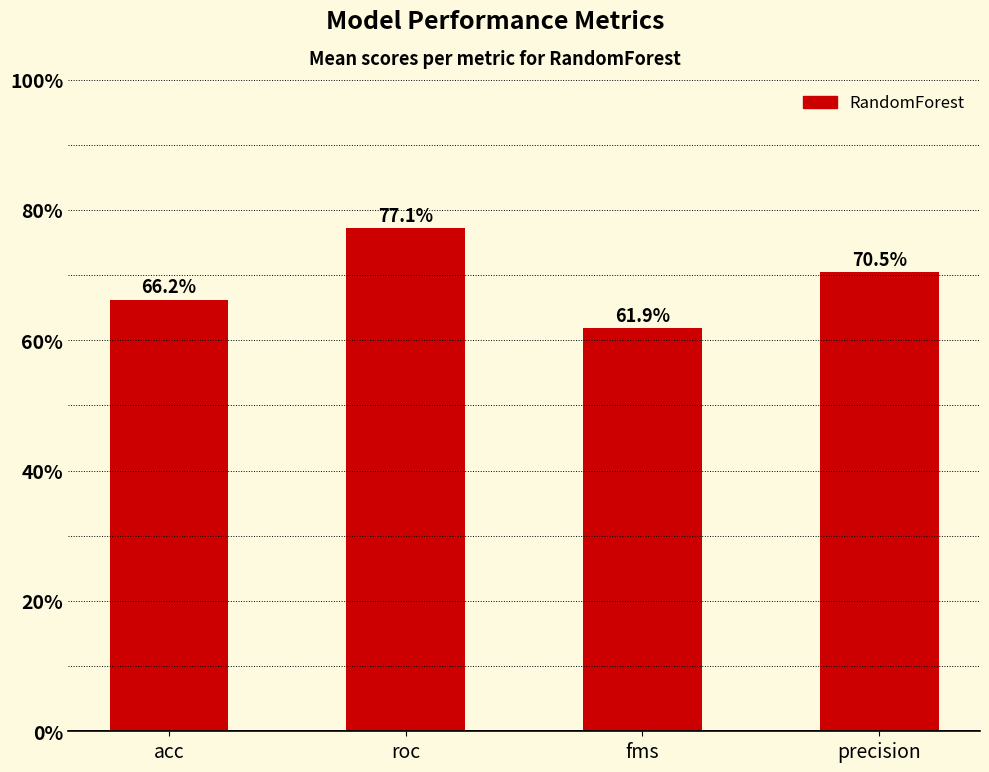

Reading right to left, extract all data points from this chart.

precision=0.7	fms=0.6	roc=0.8	acc=0.7